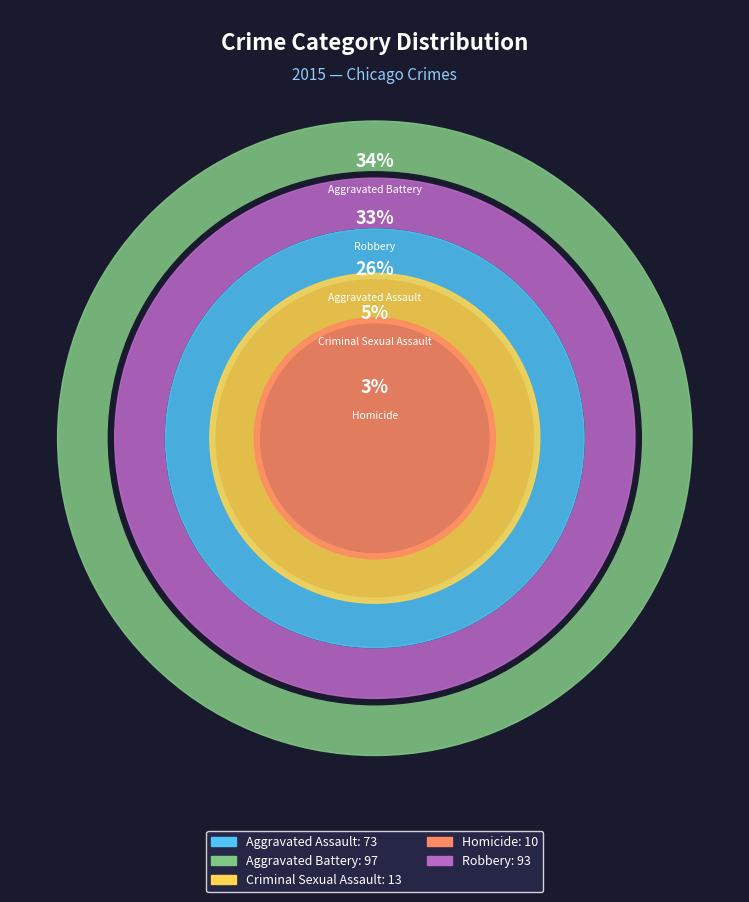

Which category has the biggest portion of the pie?

Aggravated Battery